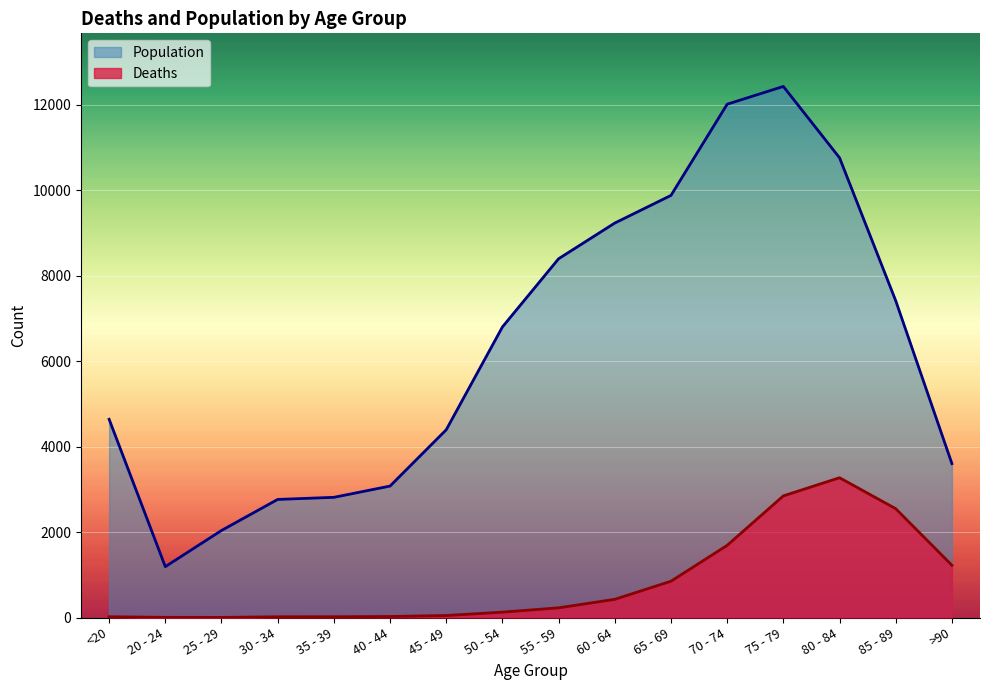

Rank the series by their average value, from highest to lowest.

Population, Deaths